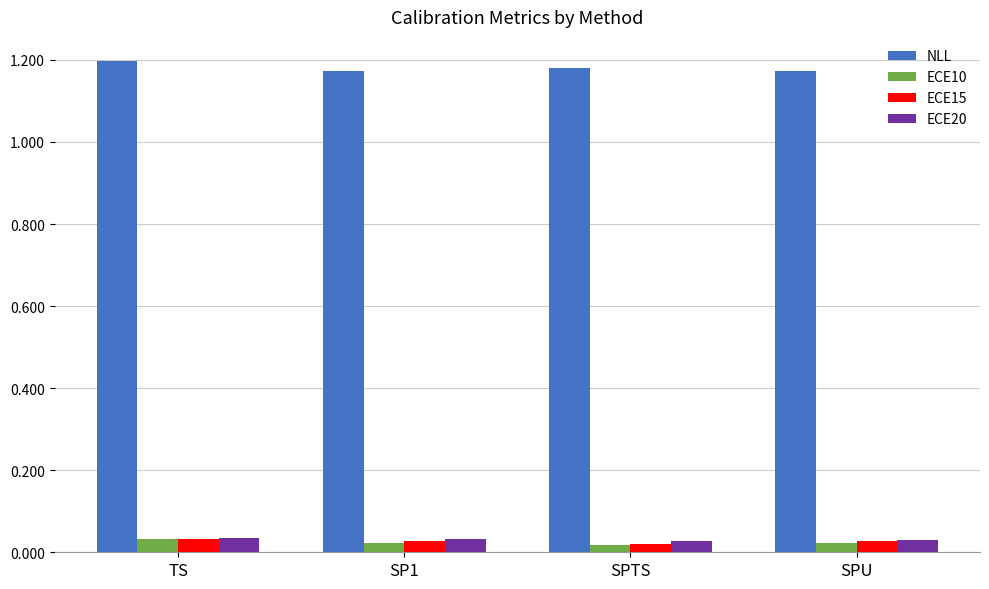

Count the ECE20 values in the range 0 to 1.

4